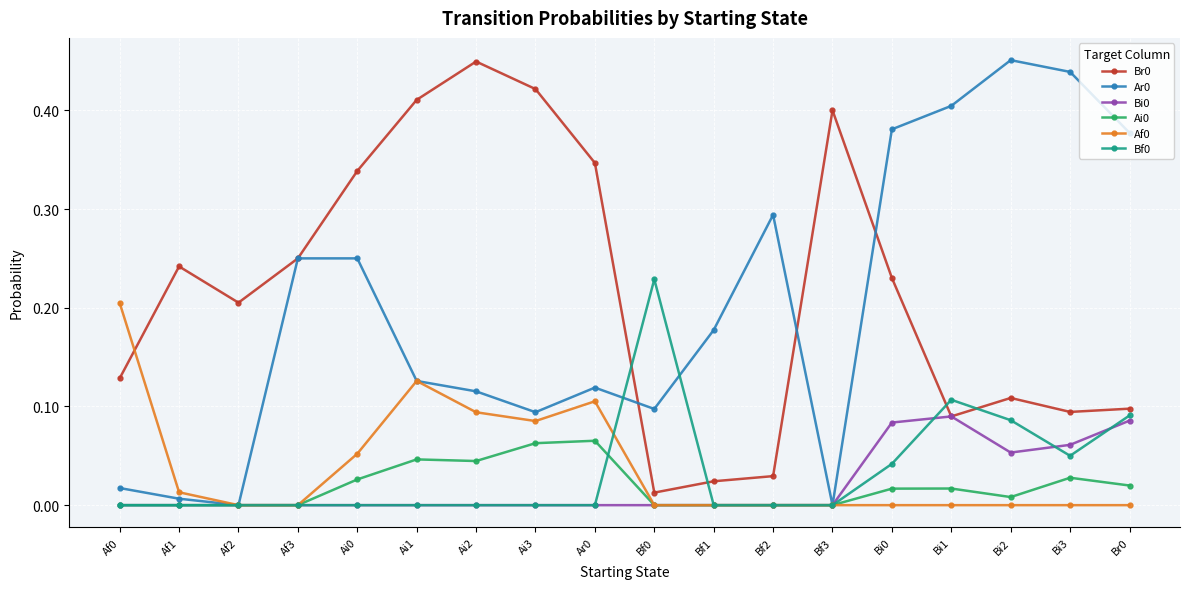

Is the value of Bf0 at Af1 greater than the value of Br0 at Ai1?

No